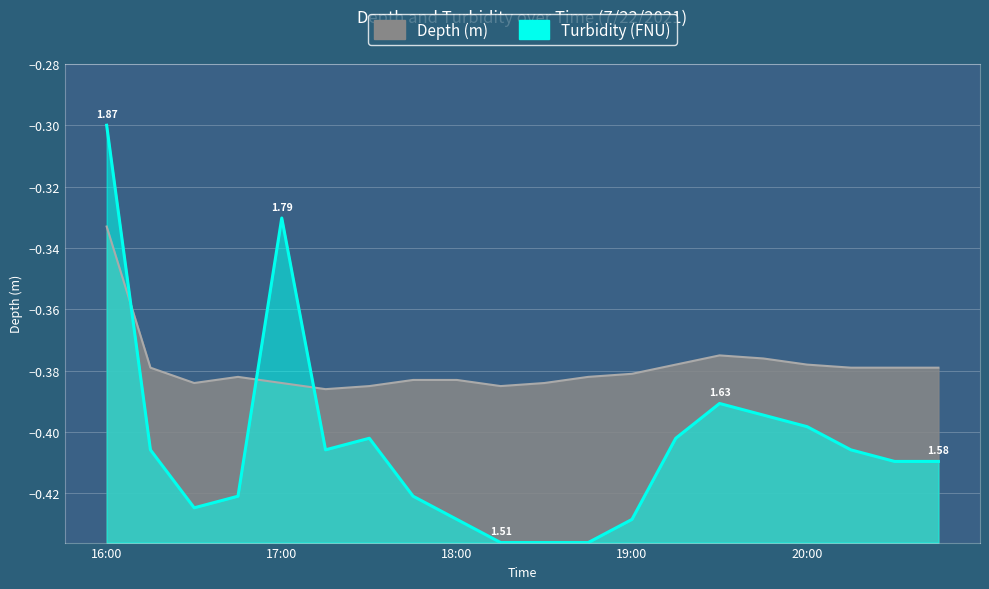

How many lines are shown in the chart?

2